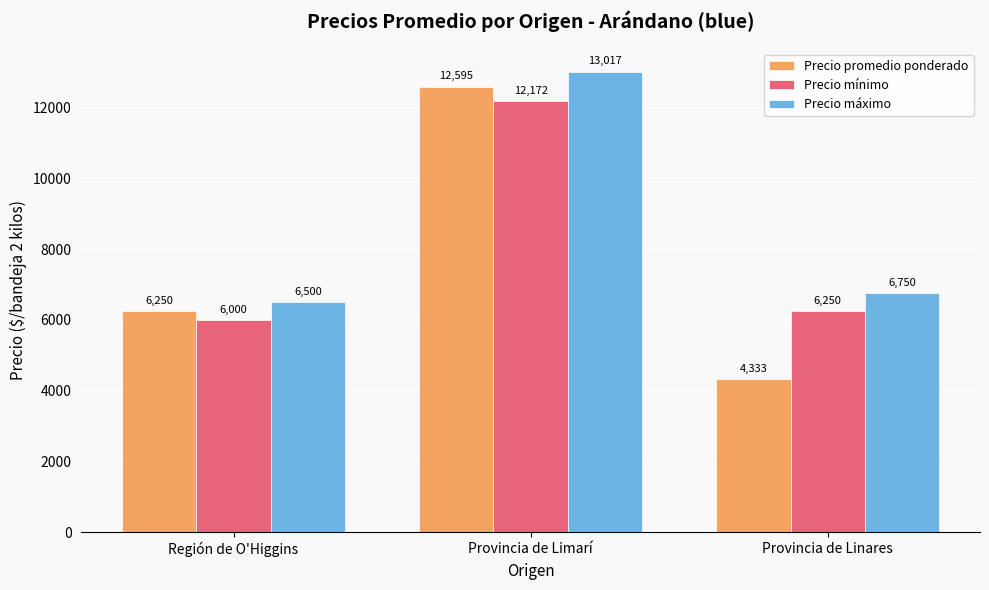

Does the chart contain stacked bars?

No